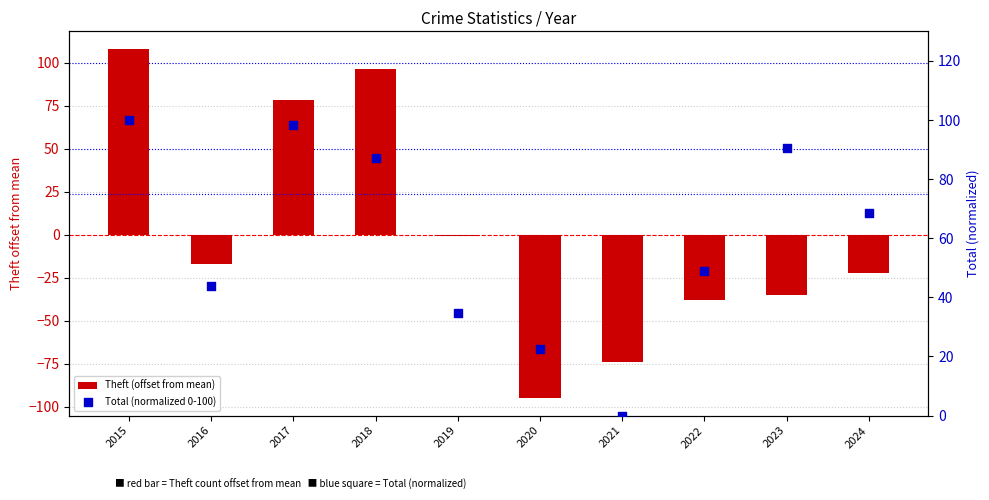

Is the value of Theft (offset from mean) at 2019 greater than the value of Total (normalized 0-100) at 2019?

No